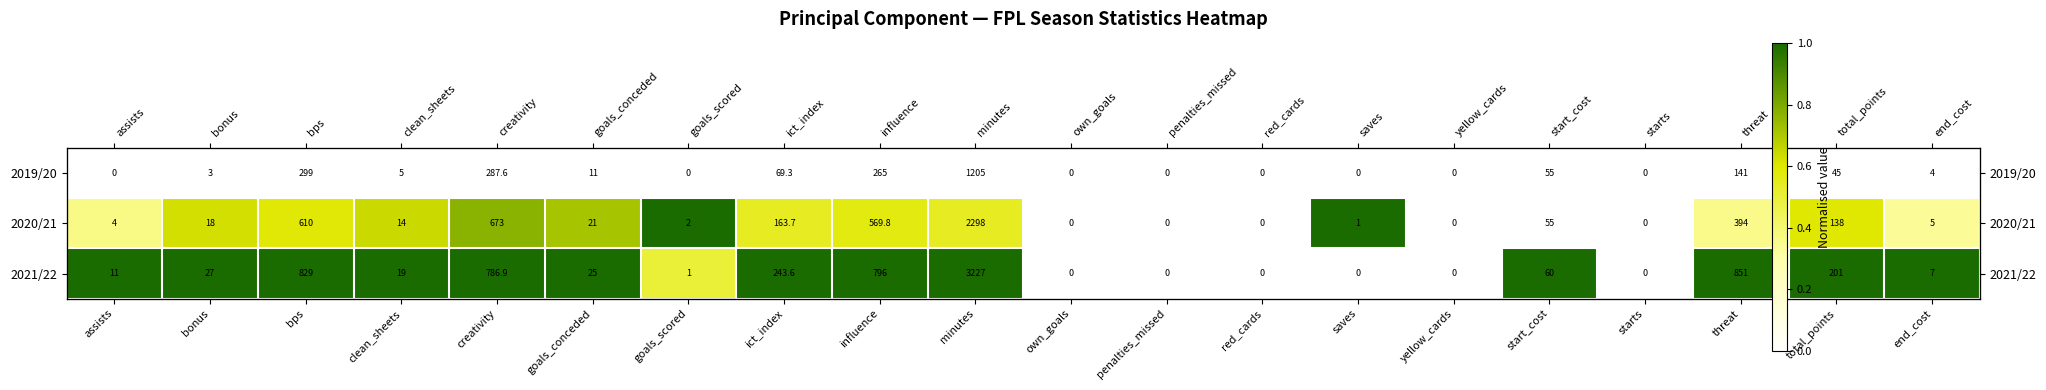

Count the 2021/22 values in the range 0 to 1.

20